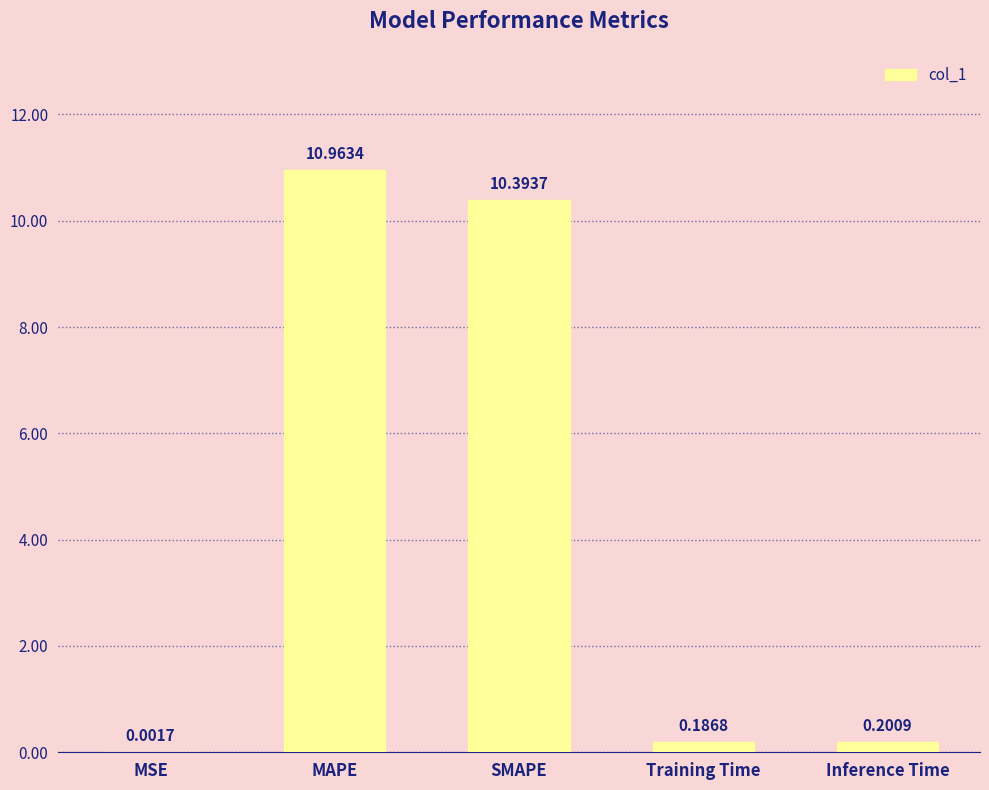

Count the number of categories in the chart.

5